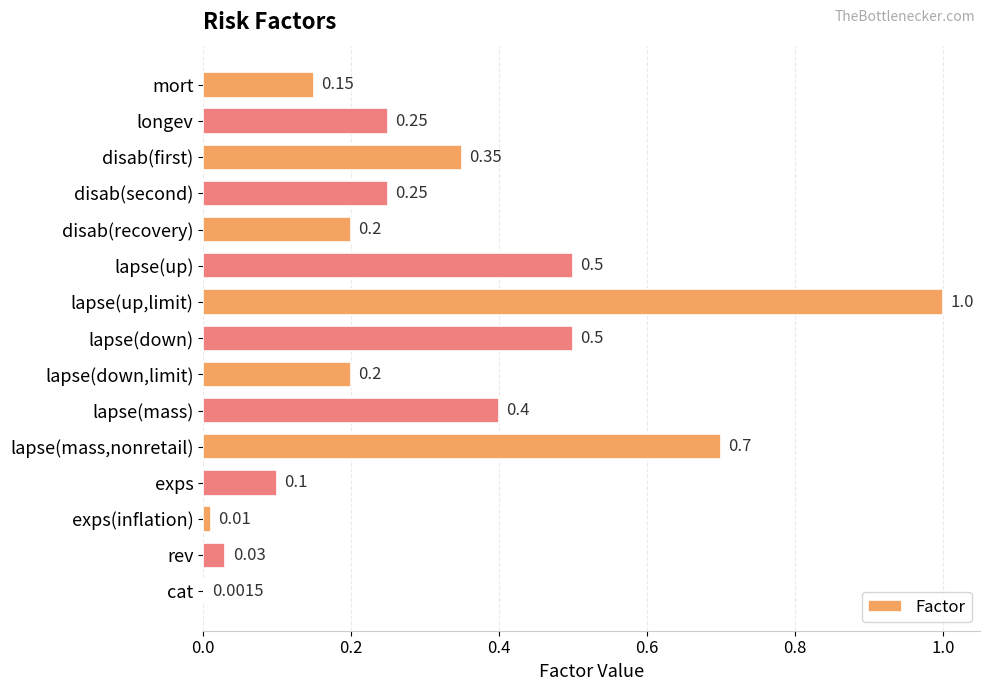

At which category does the chart reach its peak across all series?

lapse(up,limit)